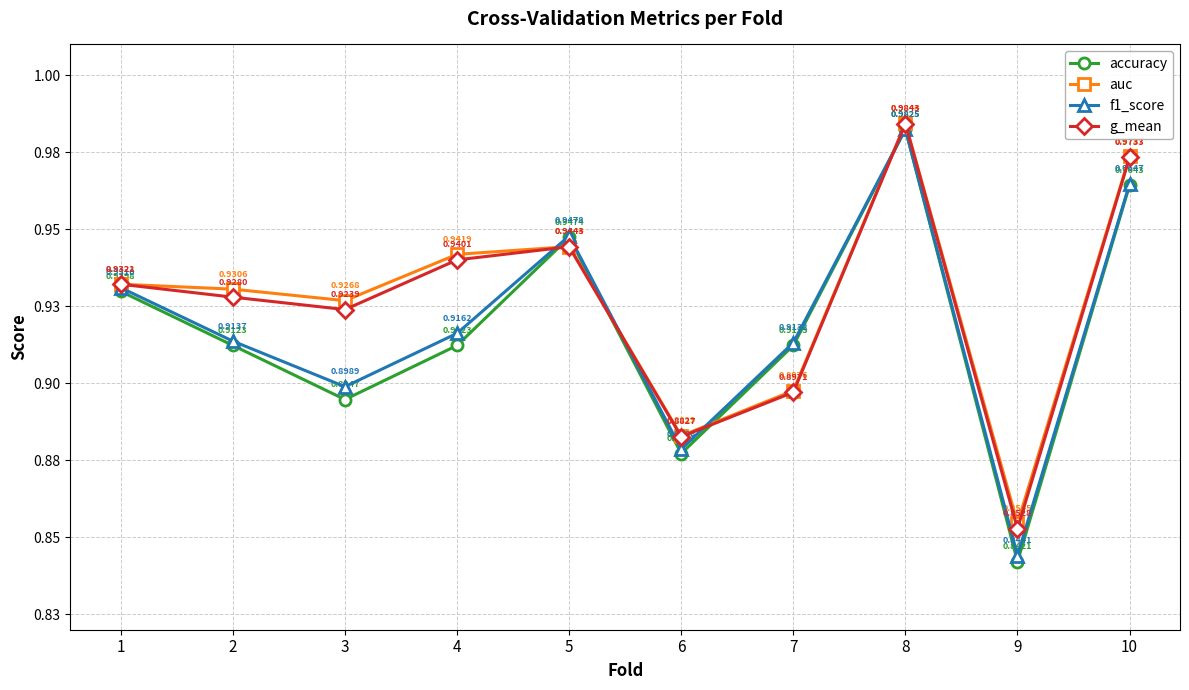

Does the chart have visible grid lines?

Yes